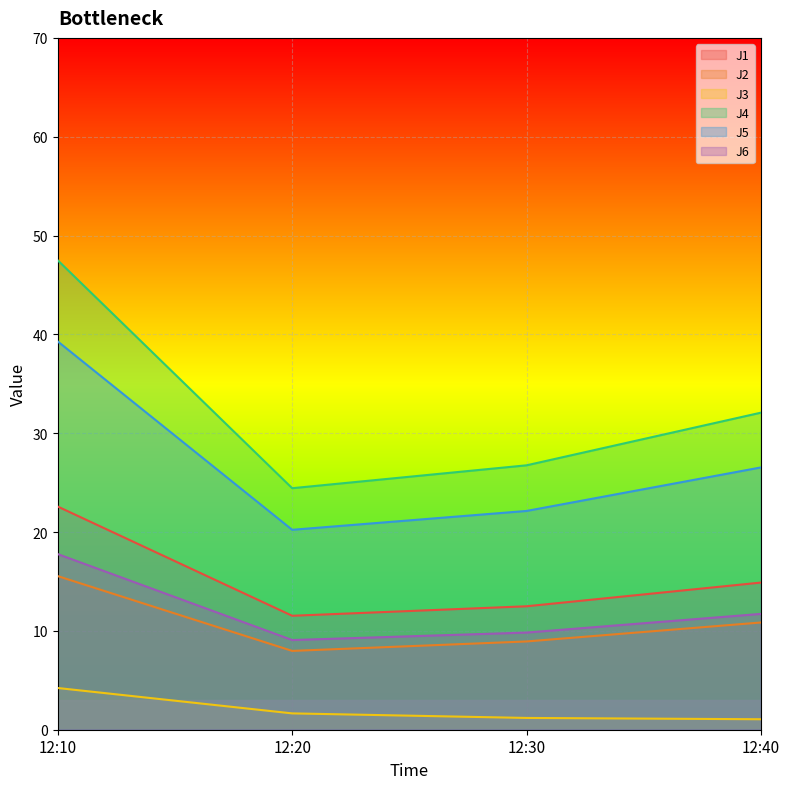

The value of J3 at 12:30 is 1.2. True or false?

True